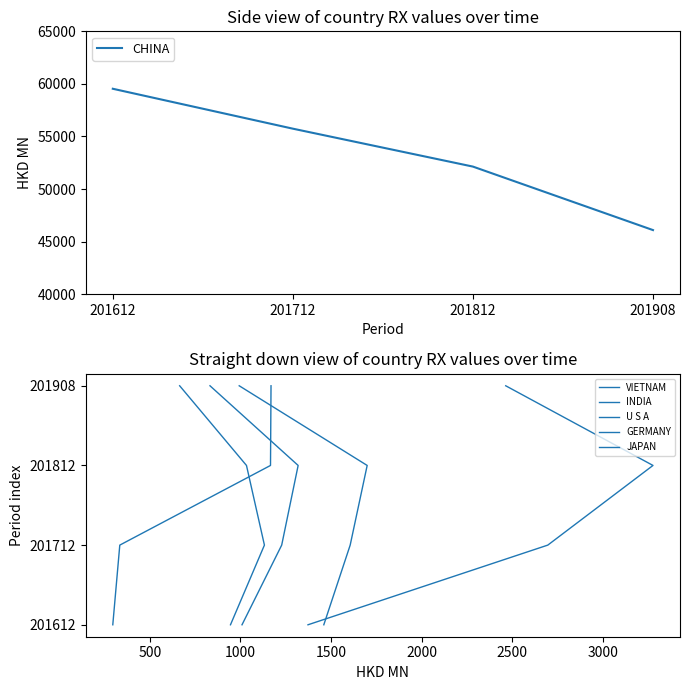

What is the spread (max minus min) of values at 201908?

46096.4